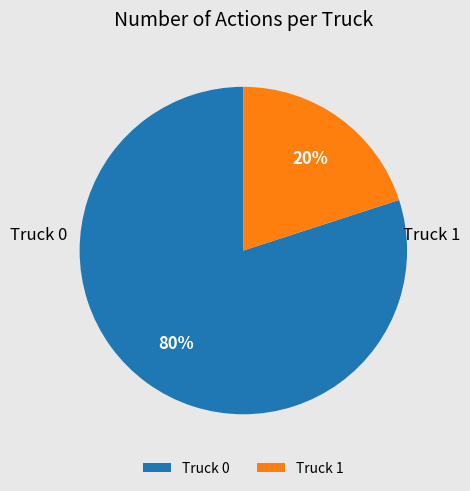

Is it true that Truck 1 is 27% of the pie?

False